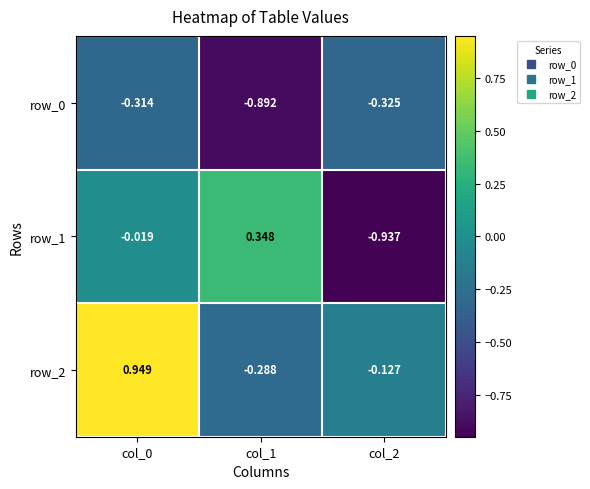

Is the value of row_2 at col_2 greater than the value of row_0 at col_0?

Yes